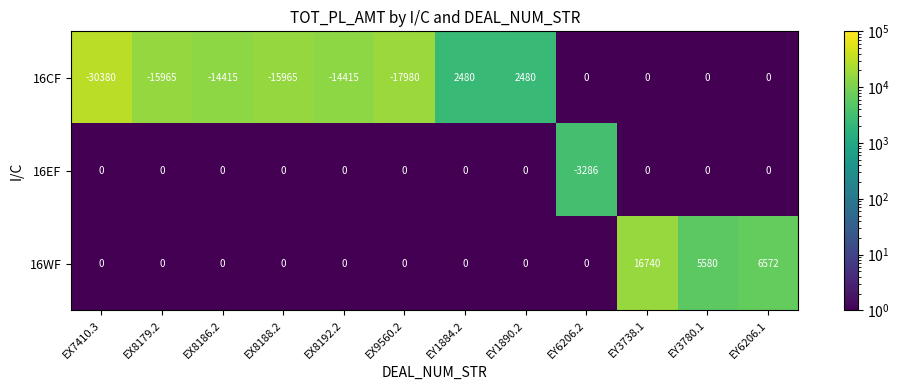

What is the difference between the second highest and second lowest values in the 16CF series?

20460